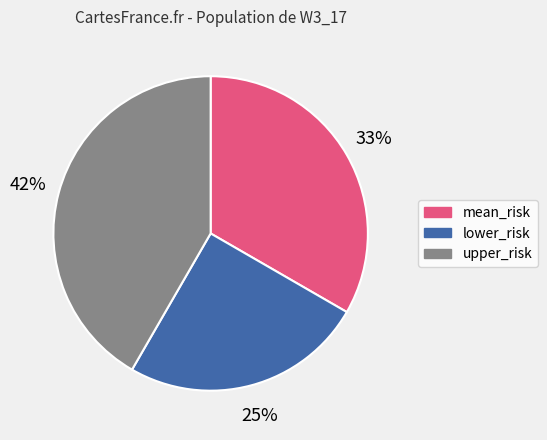

How many slices are in this pie chart?

3